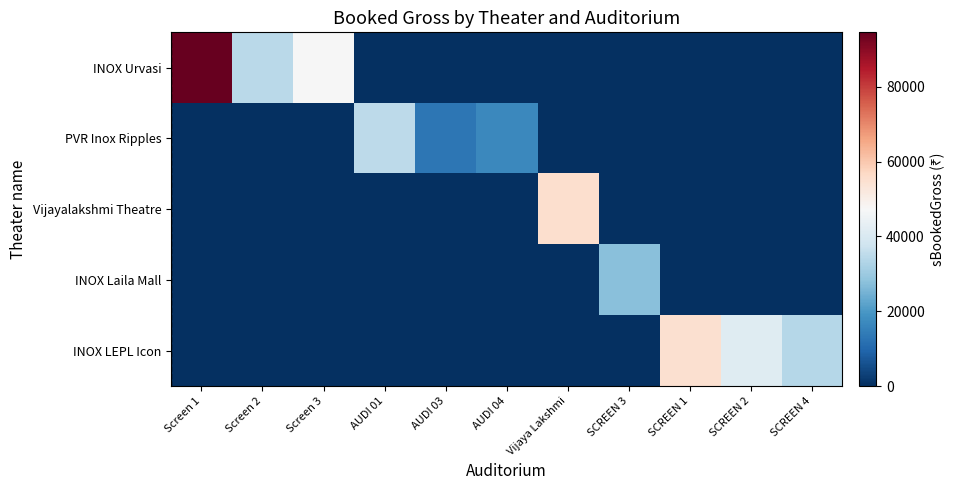

At which category is the sum across all series the highest?

Screen 1